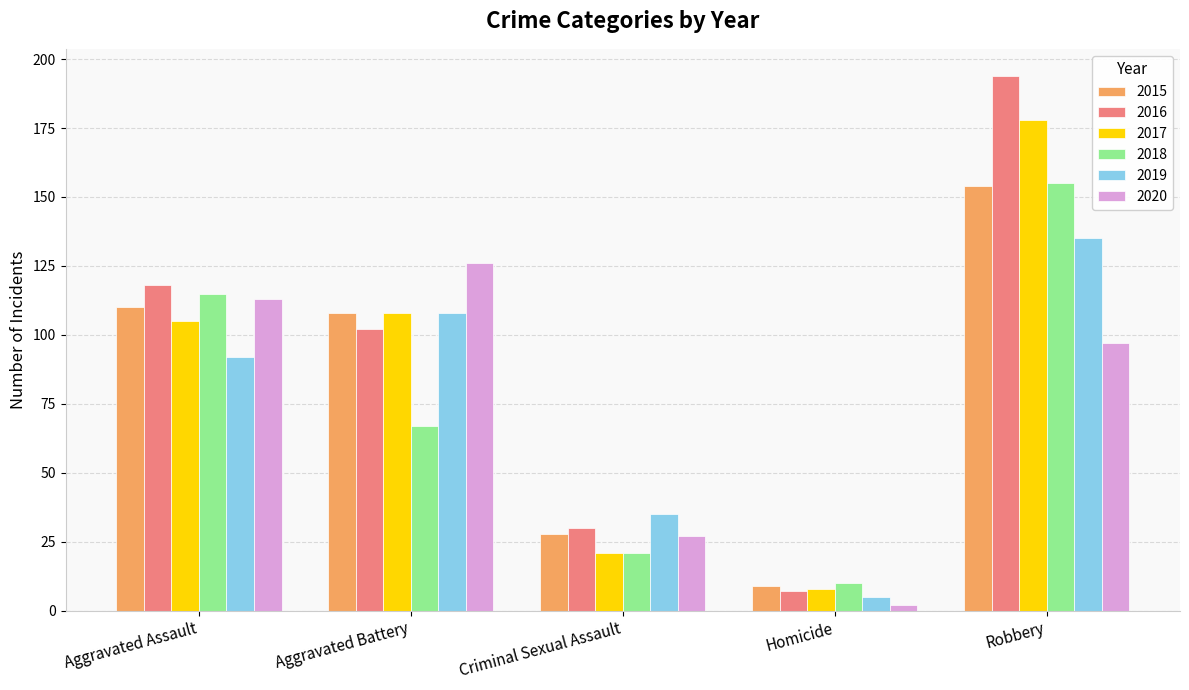

Which category has the highest value in the 2016 series?

Robbery